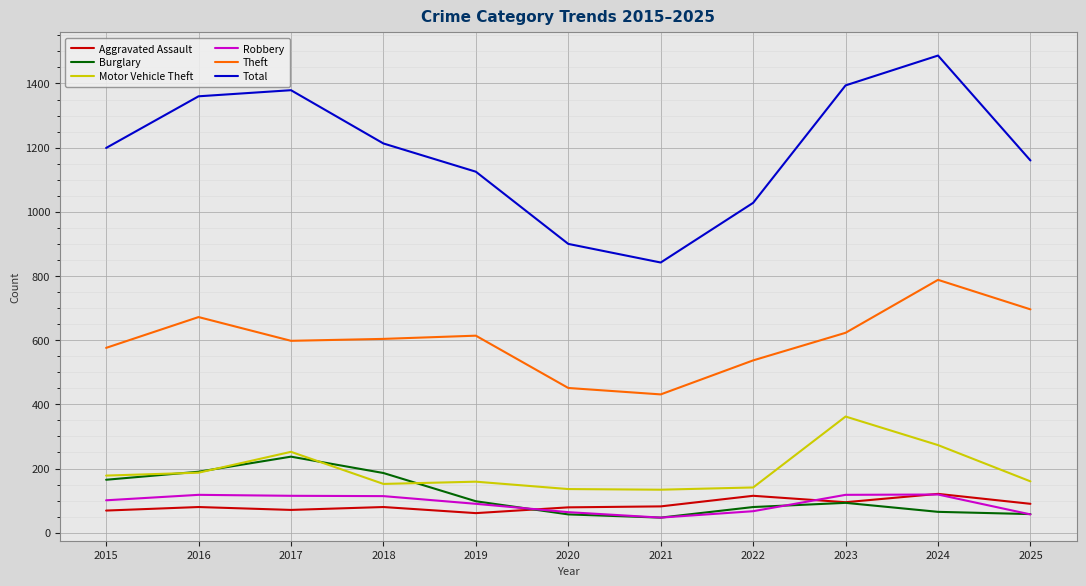

What is the sum of the Theft values at 2023 and 2025?

1319